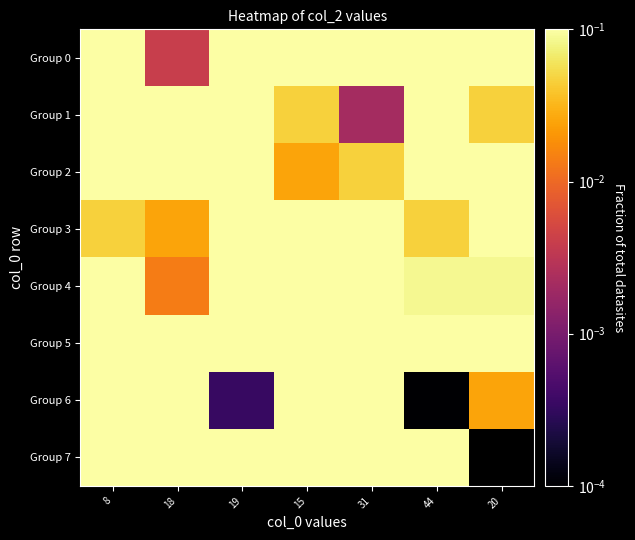

Is it true that Group 4 equals 0.0 at 20?

False